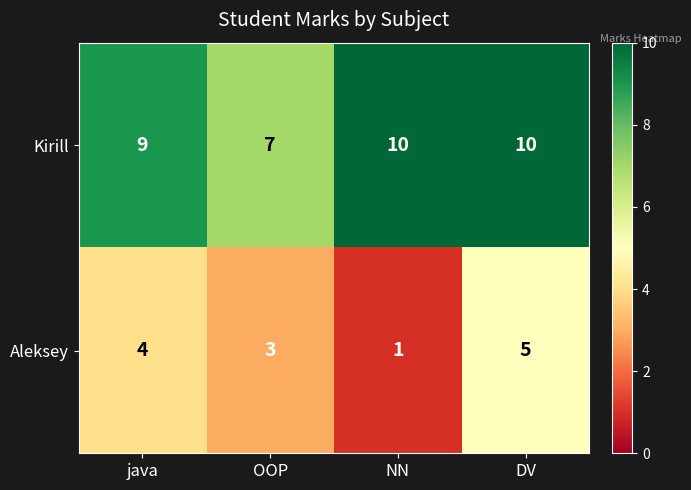

Read the Kirill value at java.

9